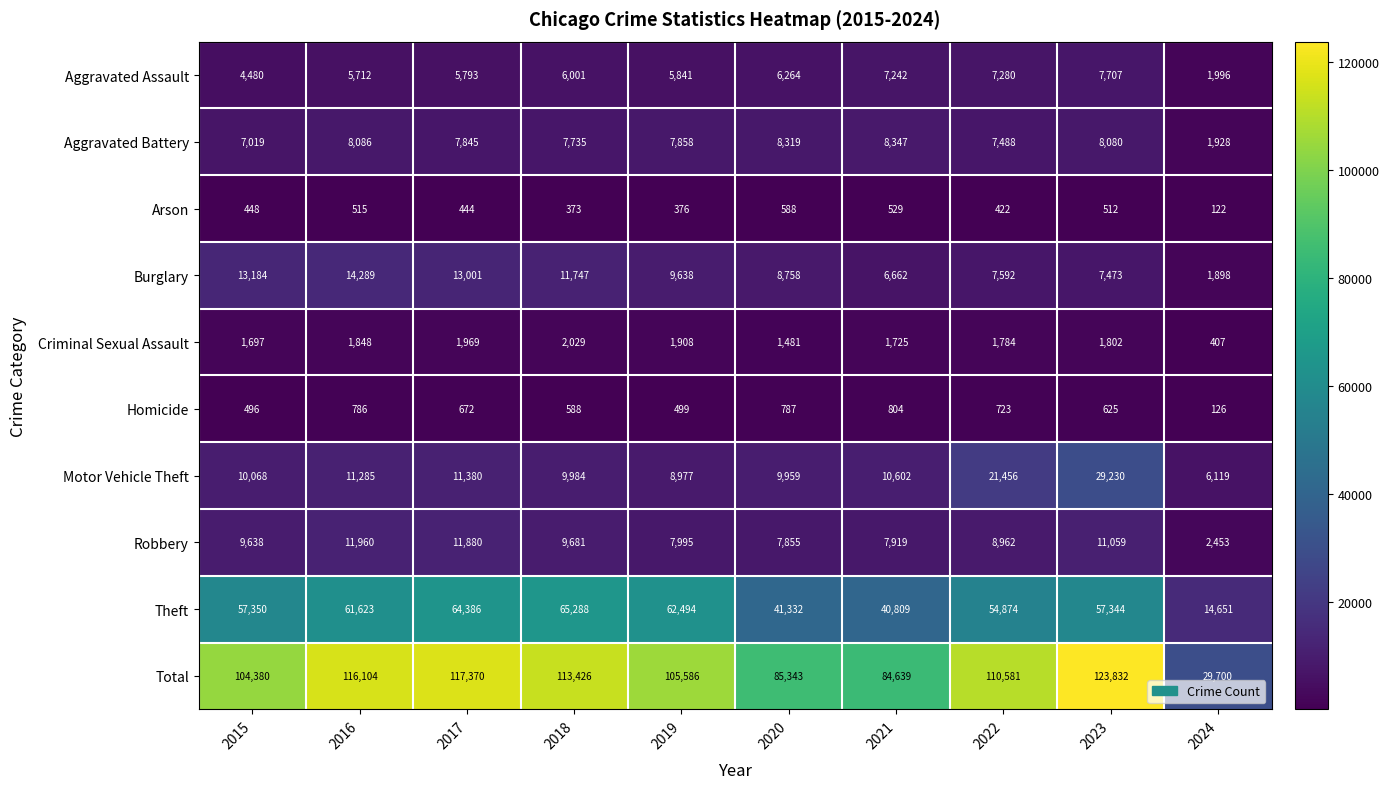

What is the difference between the maximum and second lowest values in the Aggravated Assault series?

3227